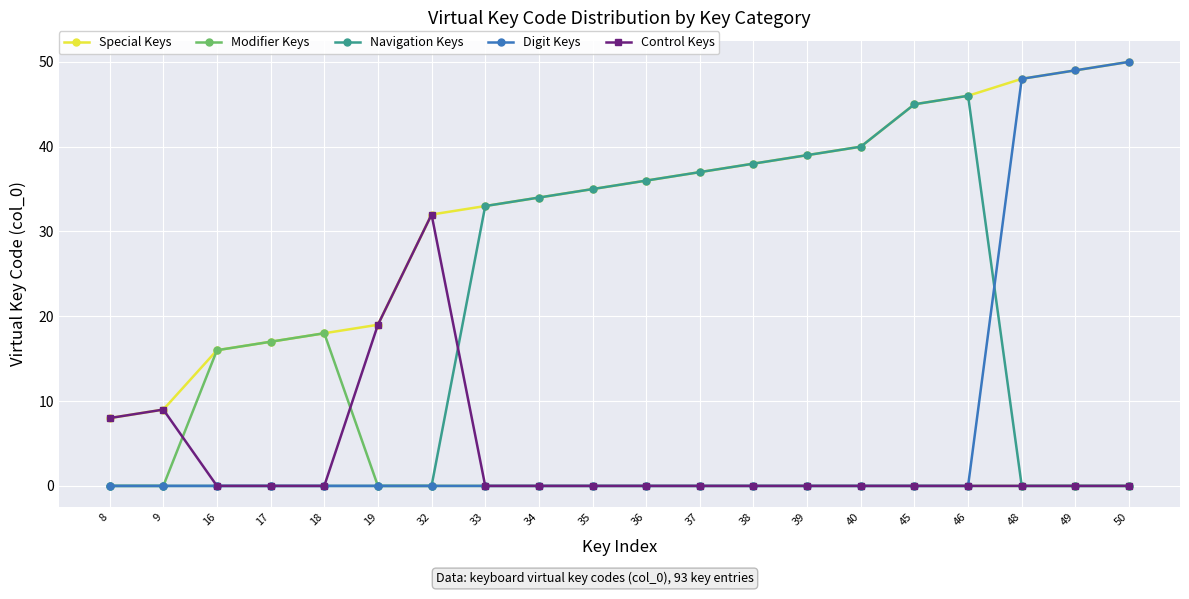

True or false: Navigation Keys has more than 0 points higher than both neighbors.

True